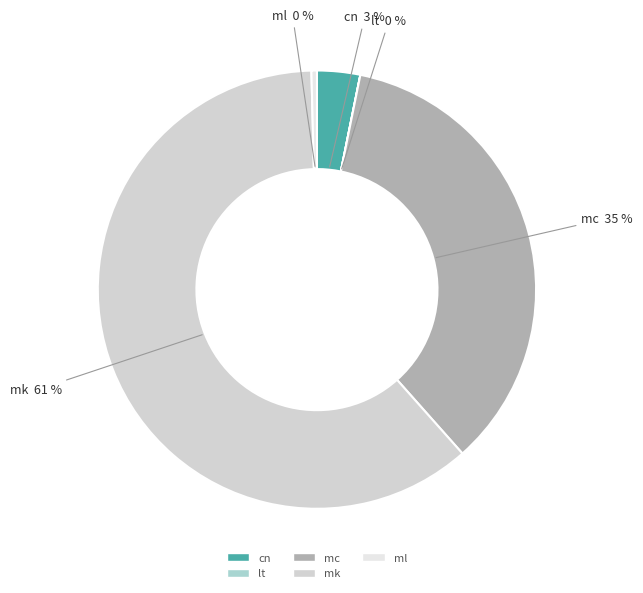

To the nearest percent, what is the average slice percentage?

20%